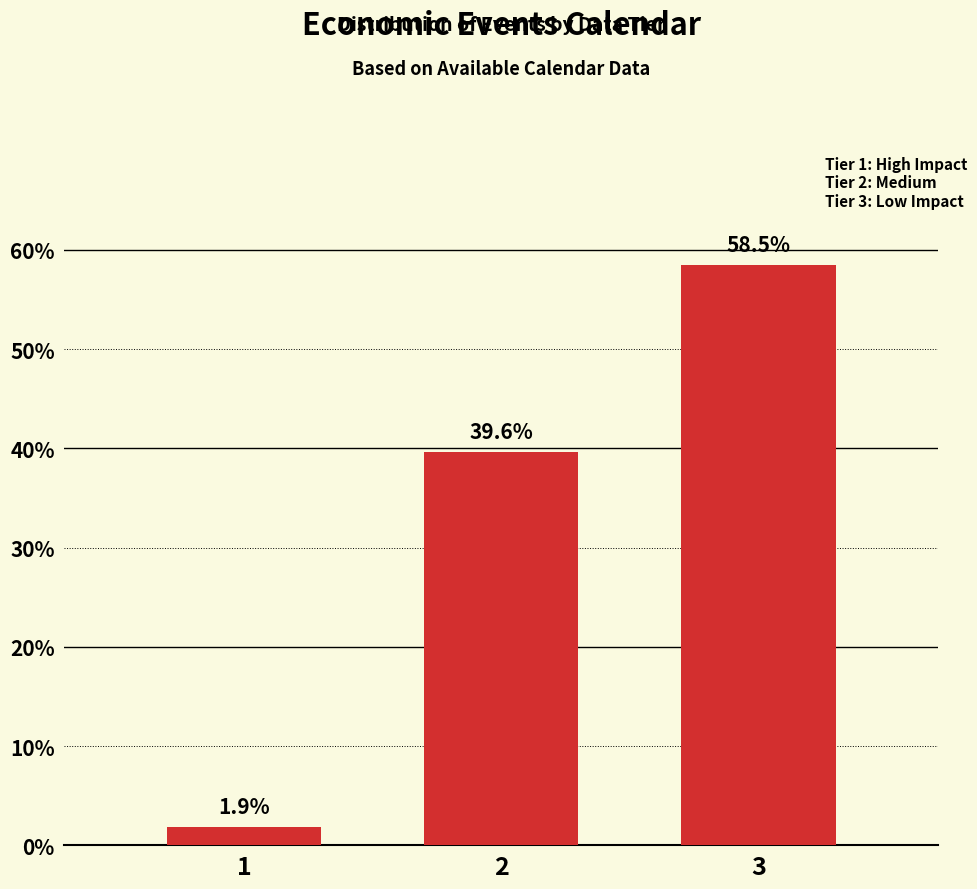

Reading left to right, list all the values displayed in this chart.

1.9	39.6	58.5